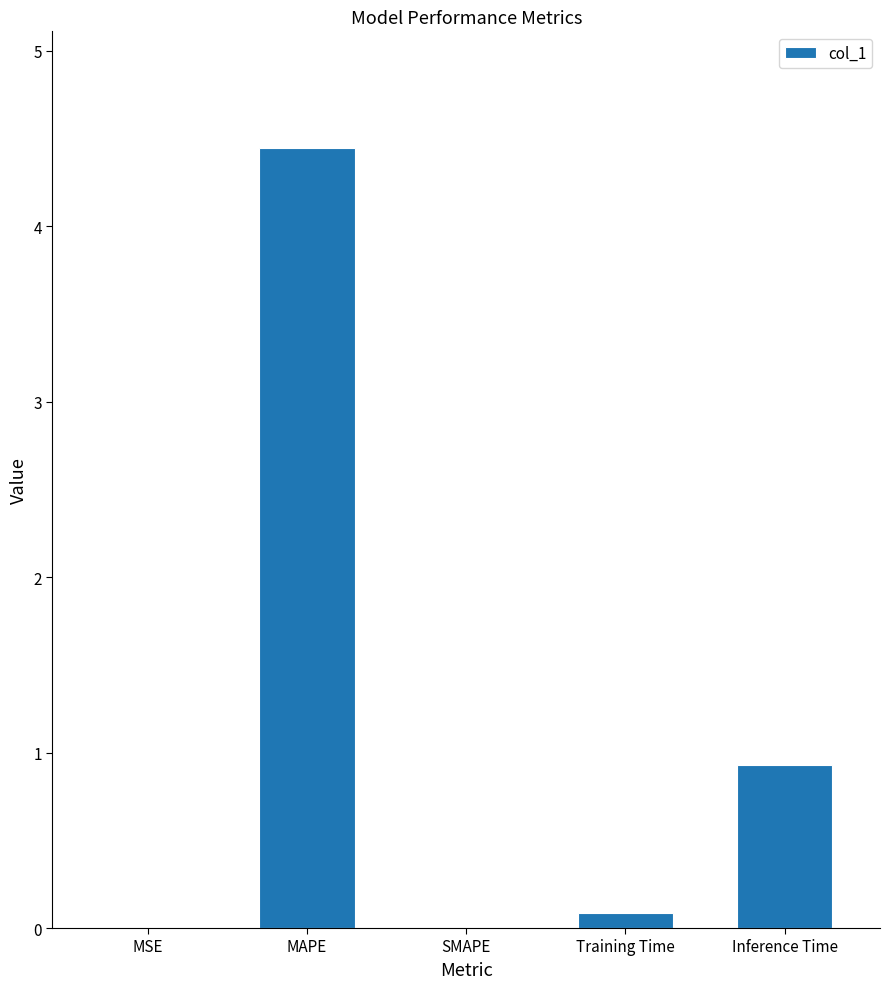

Is it true that the value at SMAPE is -2.9?

False